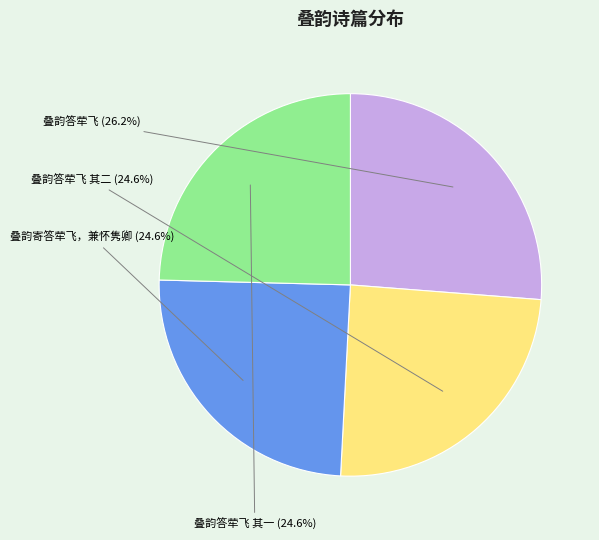

Is 叠韵寄答荦飞，兼怀隽卿 the majority of the pie?

No